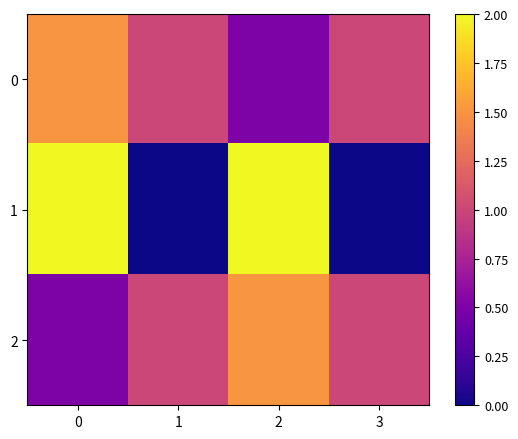

Reading left to right, list all the values displayed in this chart.

0: 0=1.5	1=1.0	2=0.5	3=1.0
1: 0=2.0	1=0.0	2=2.0	3=0.0
2: 0=0.5	1=1.0	2=1.5	3=1.0